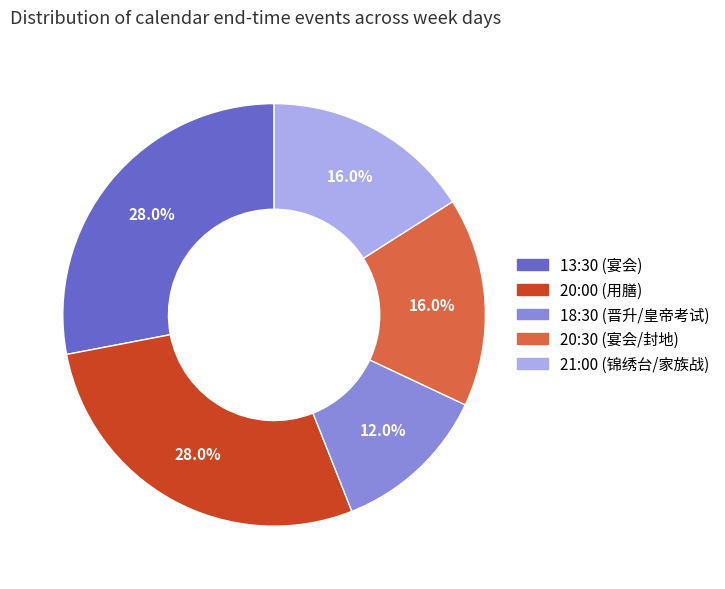

How many slices are in this pie chart?

5